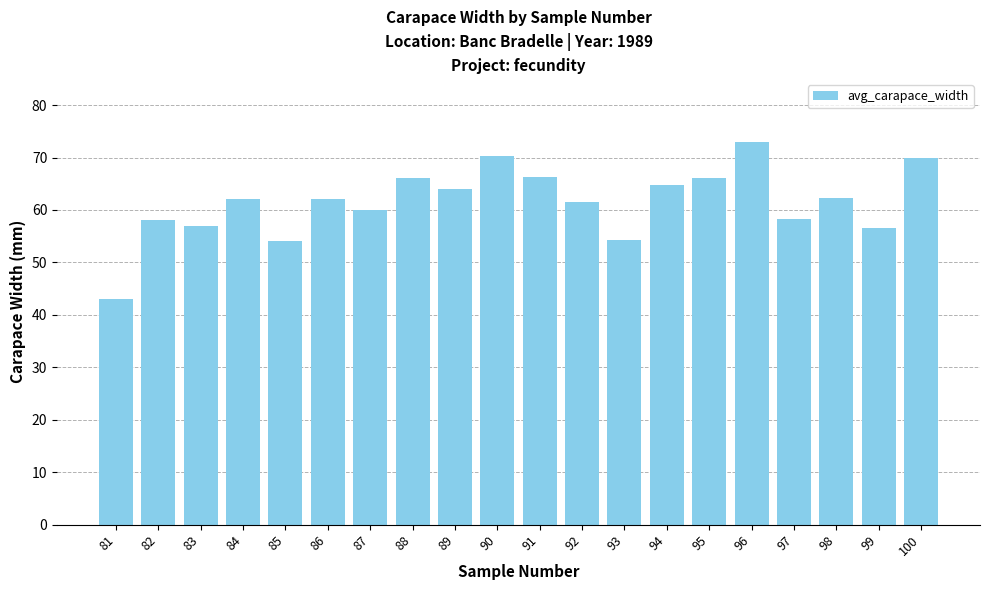

What is the ratio of the value at 99 to the value at 91?

0.9